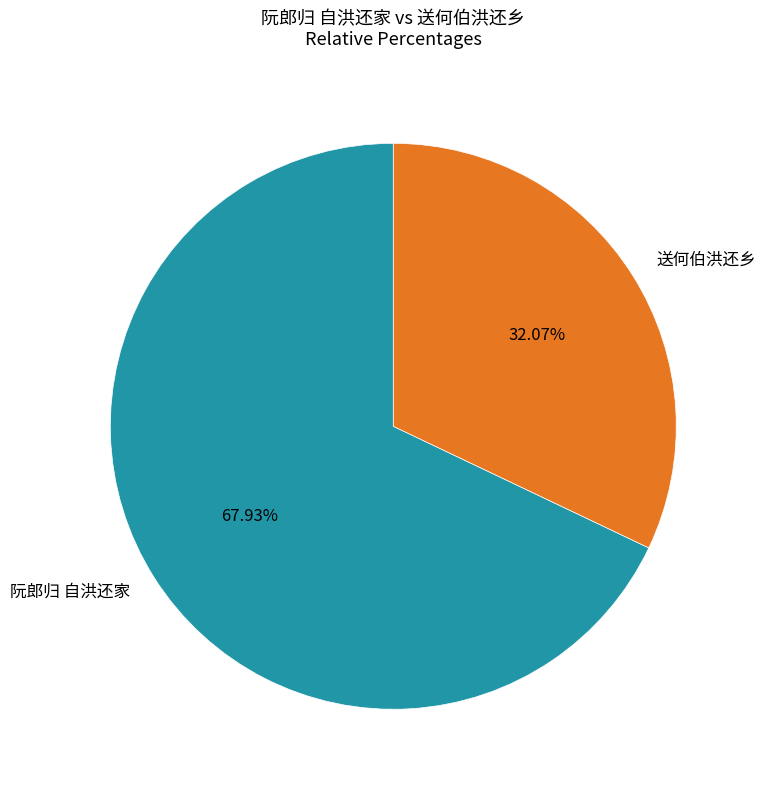

To the nearest percent, what is the average slice percentage?

50%